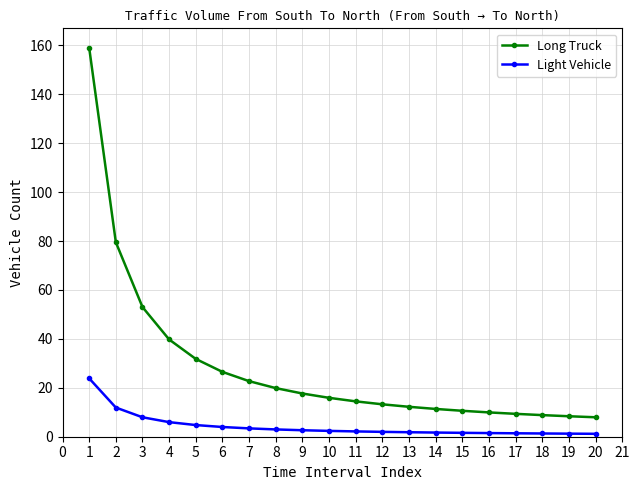

What are all the series names shown in the legend?

Long Truck, Light Vehicle